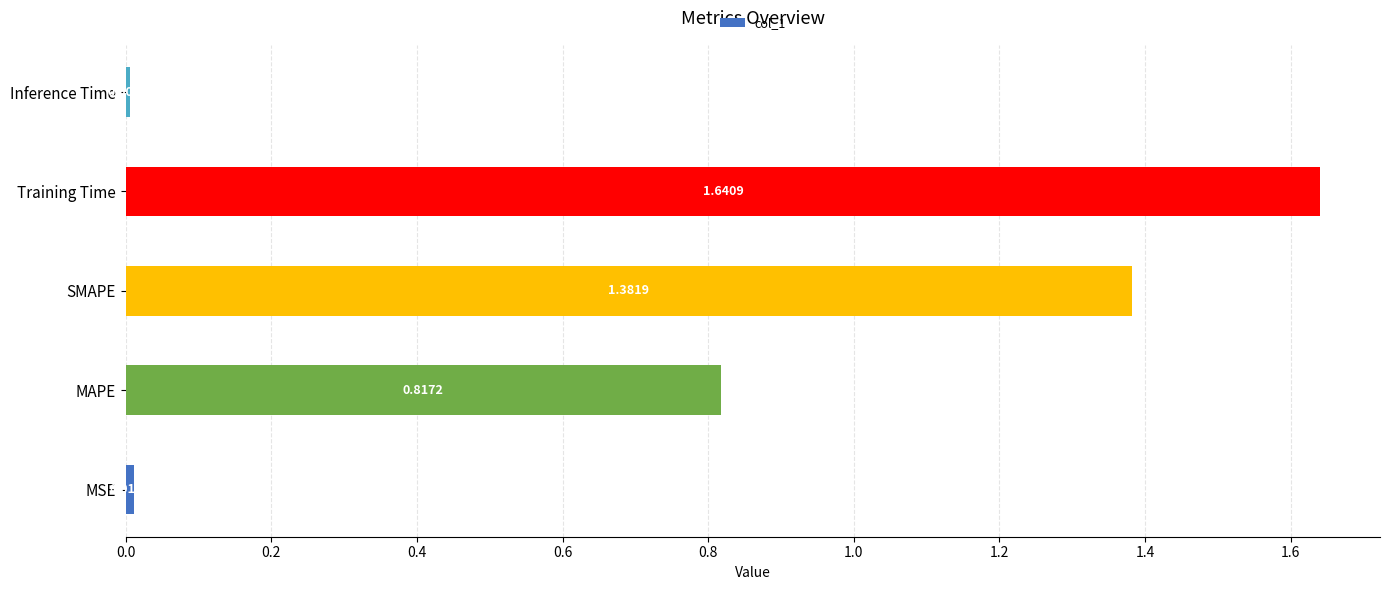

List the labels in order of value, largest first.

Training Time, SMAPE, MAPE, MSE, Inference Time